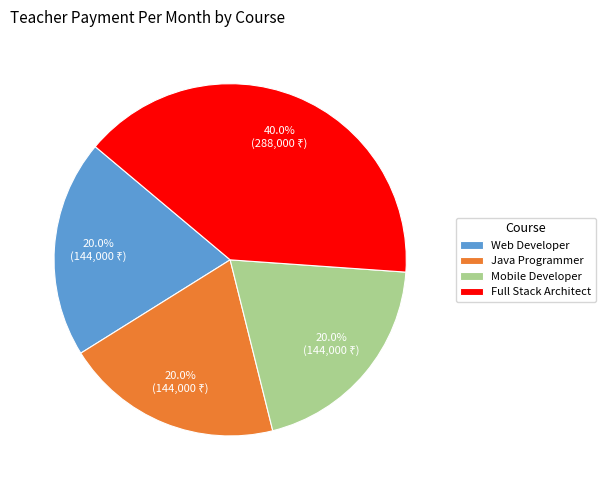

Do Full Stack Architect and Web Developer together represent more than half of the pie?

Yes